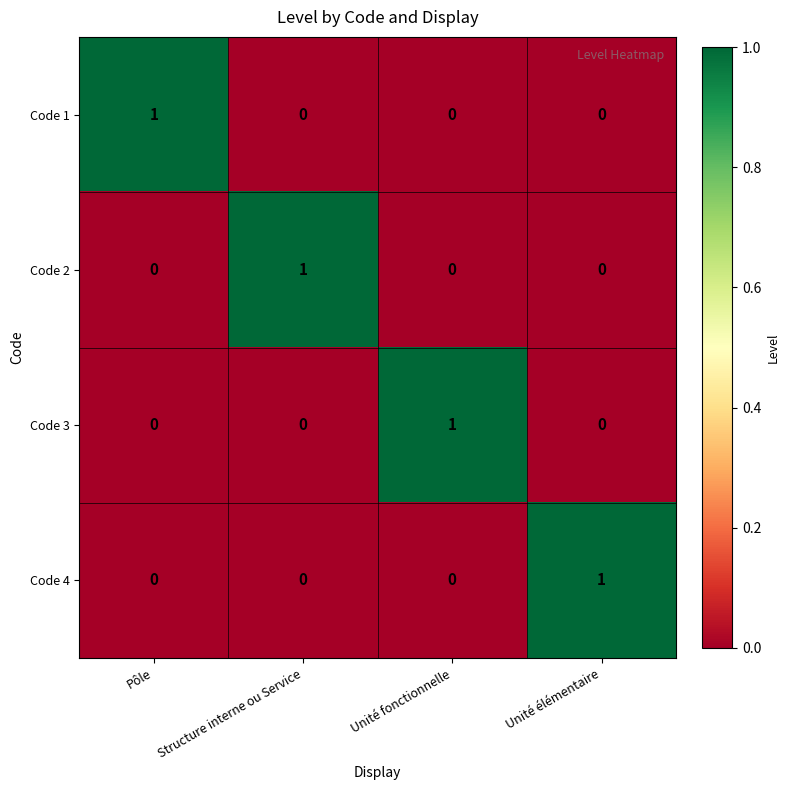

Count the Code 1 values in the range 0 to 1.

4